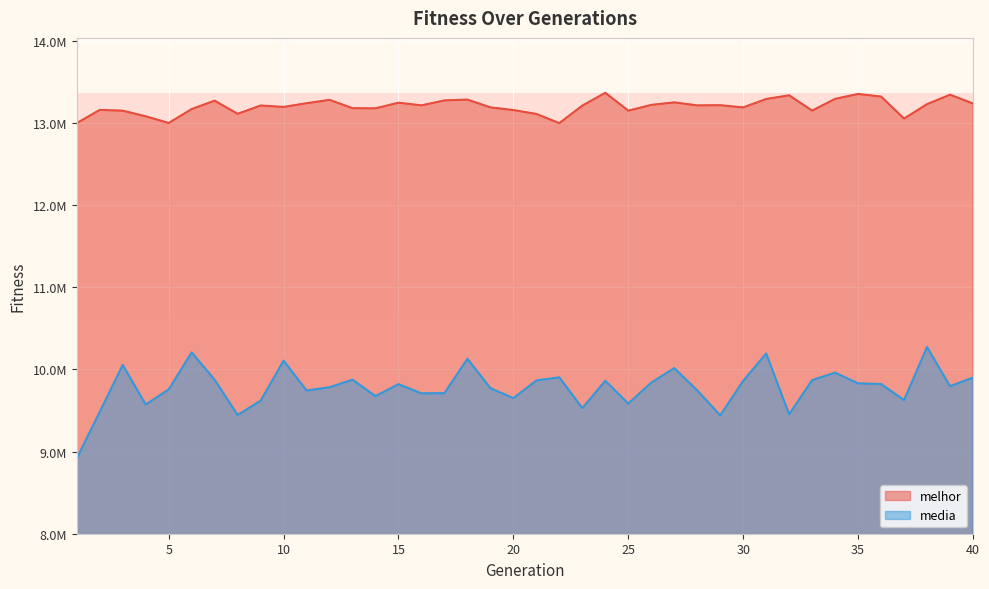

What is the value of the media point at the 12th from the left?

9783114.4